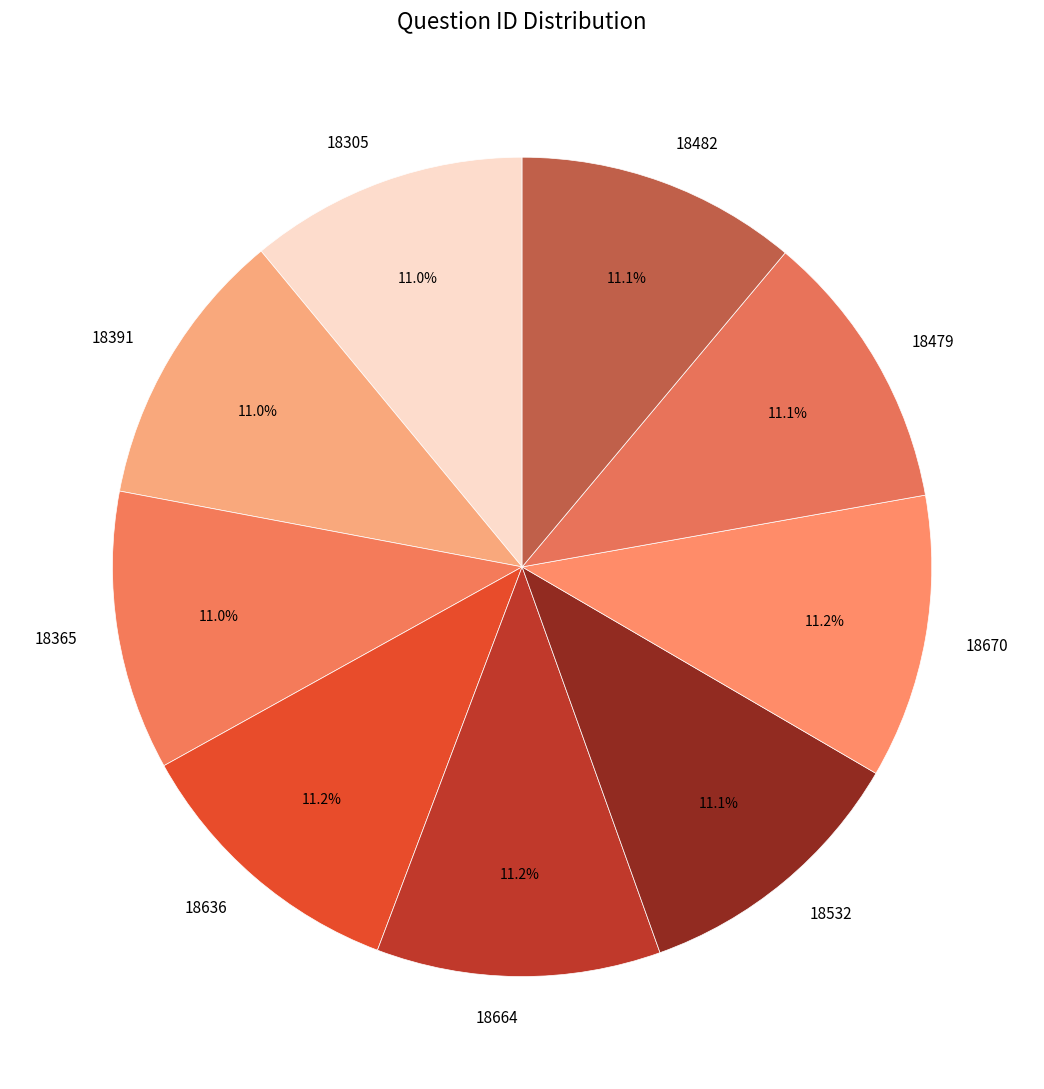

What percentage is NOT represented by 18479?

88.9%